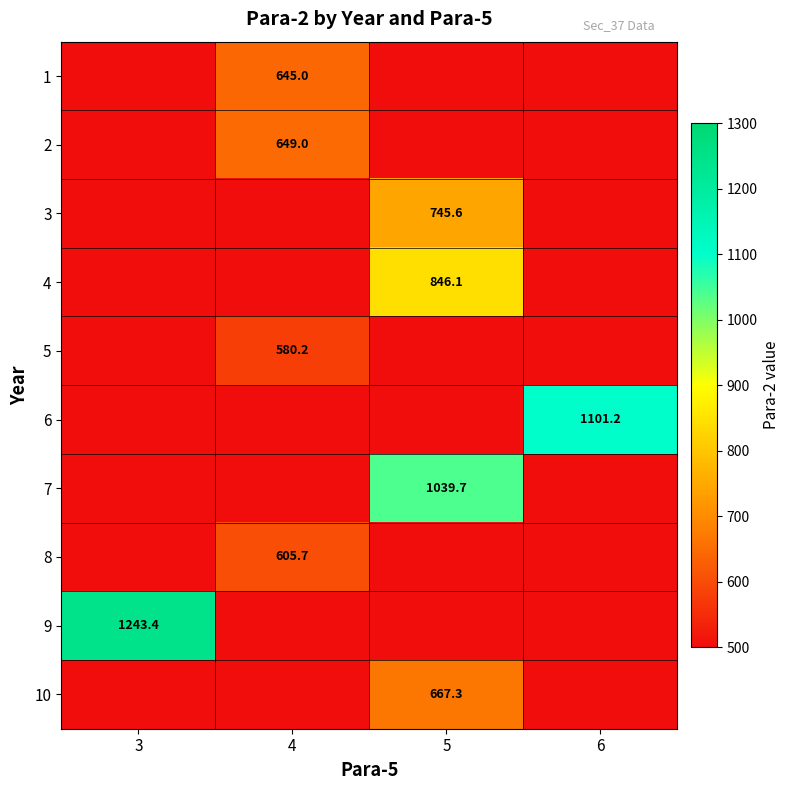

Is it true that 8 equals 605.7 at 4?

True